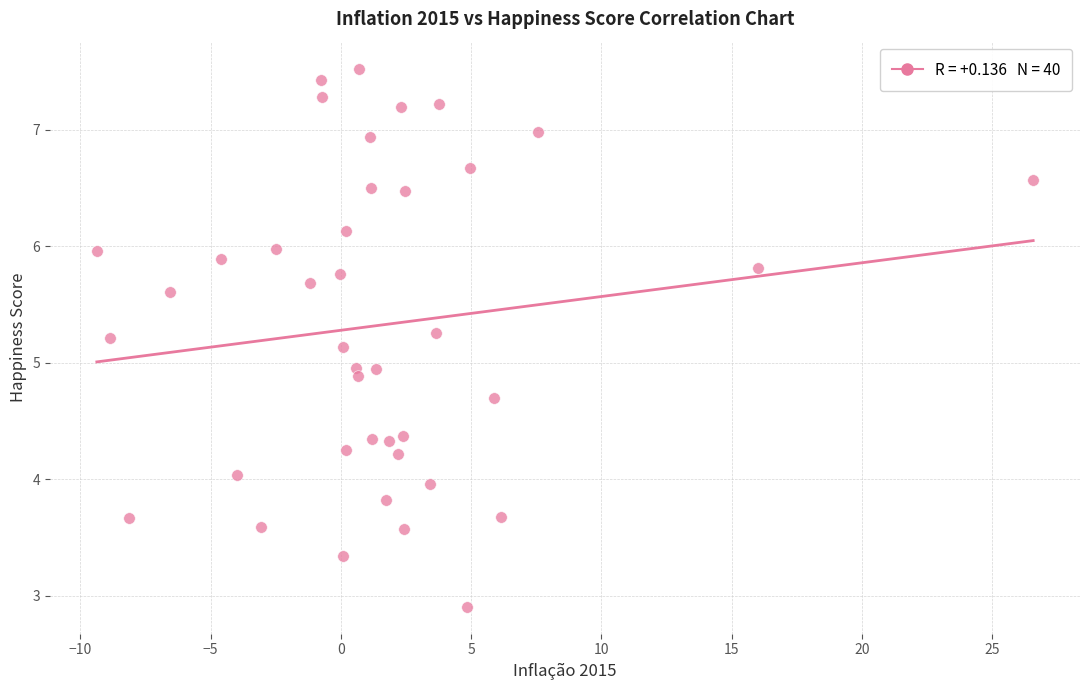

What is the range of X values (max minus min)?

35.9